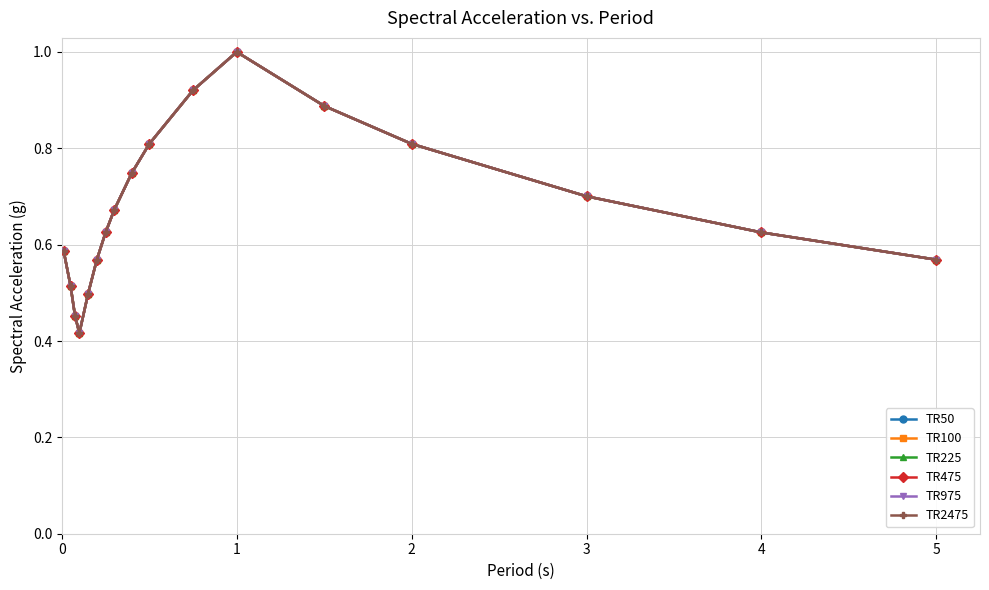

What is the highest value of the TR475 series?

1.0